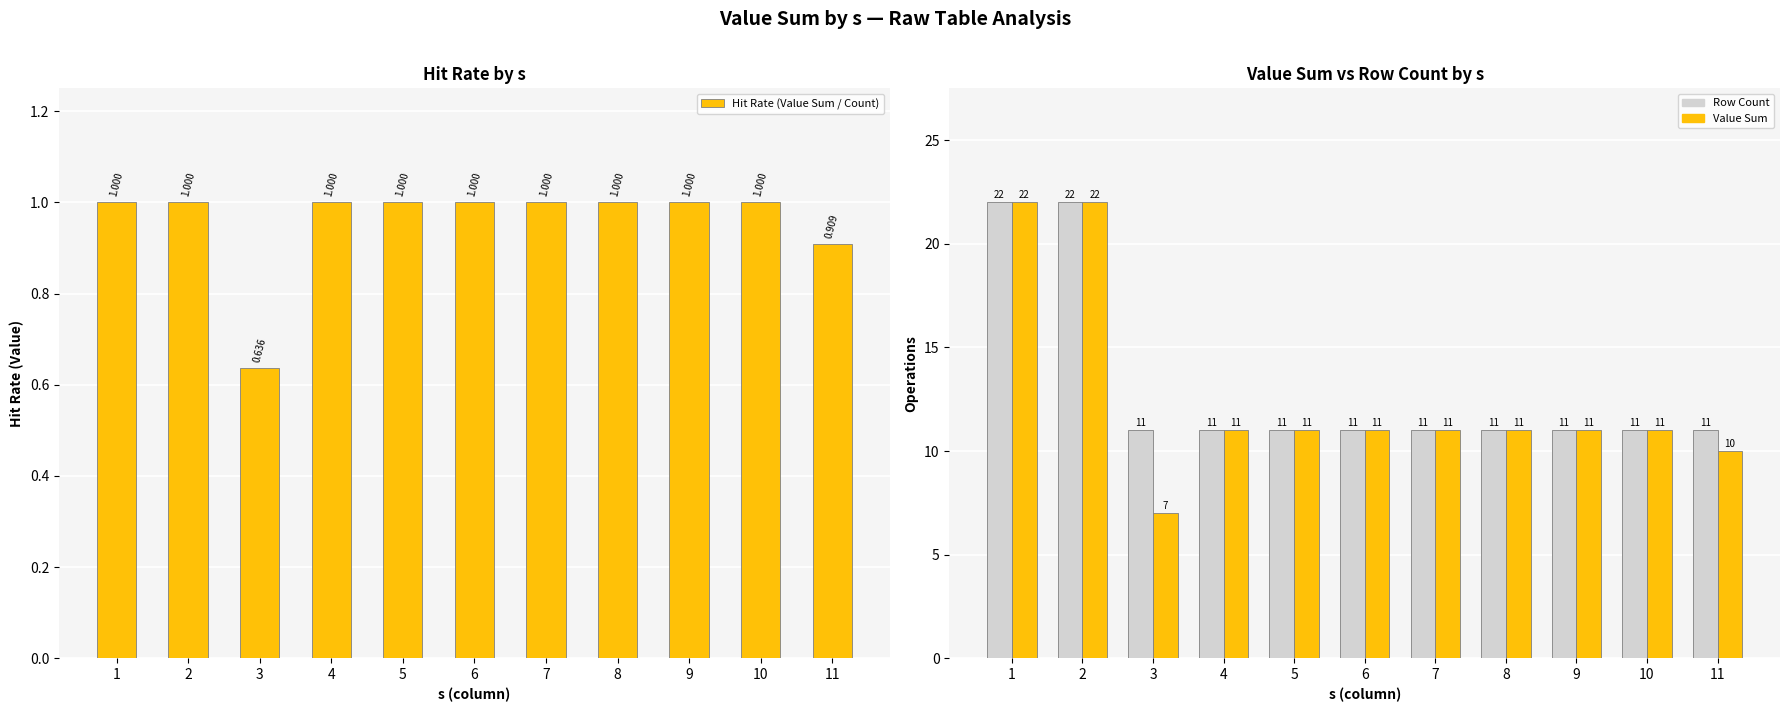

The value of Row Count at 3 is 3.6. True or false?

False